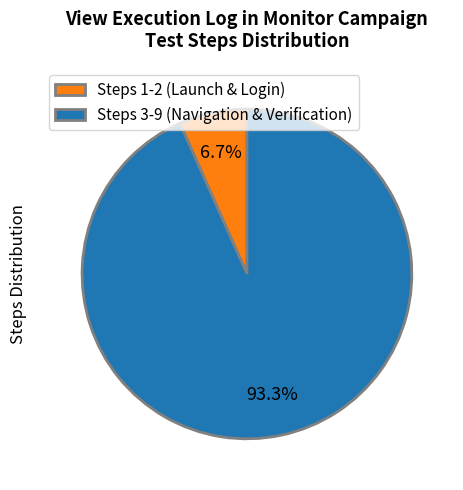

Is there any slice that represents more than half of the pie?

Yes